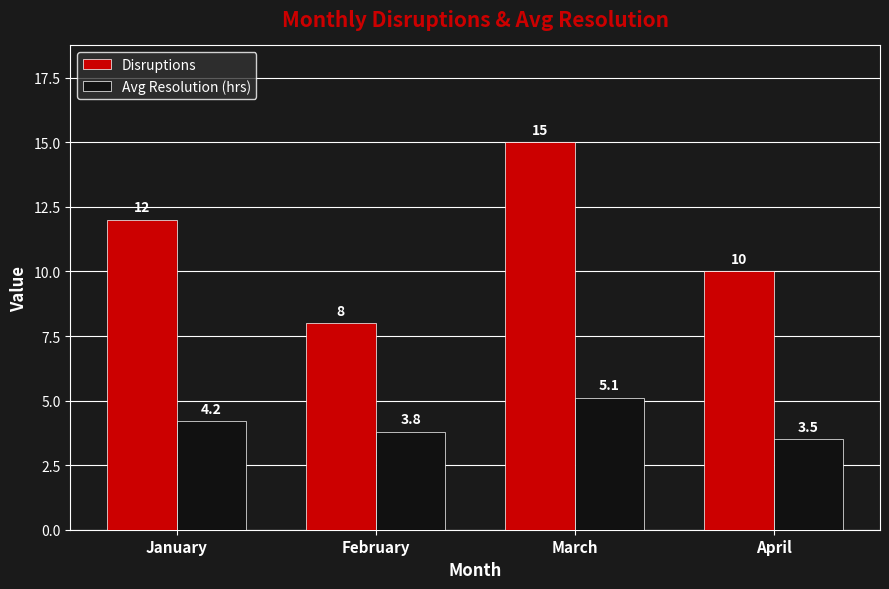

What is the approximate value of Avg Resolution (hrs) at January?

4.2